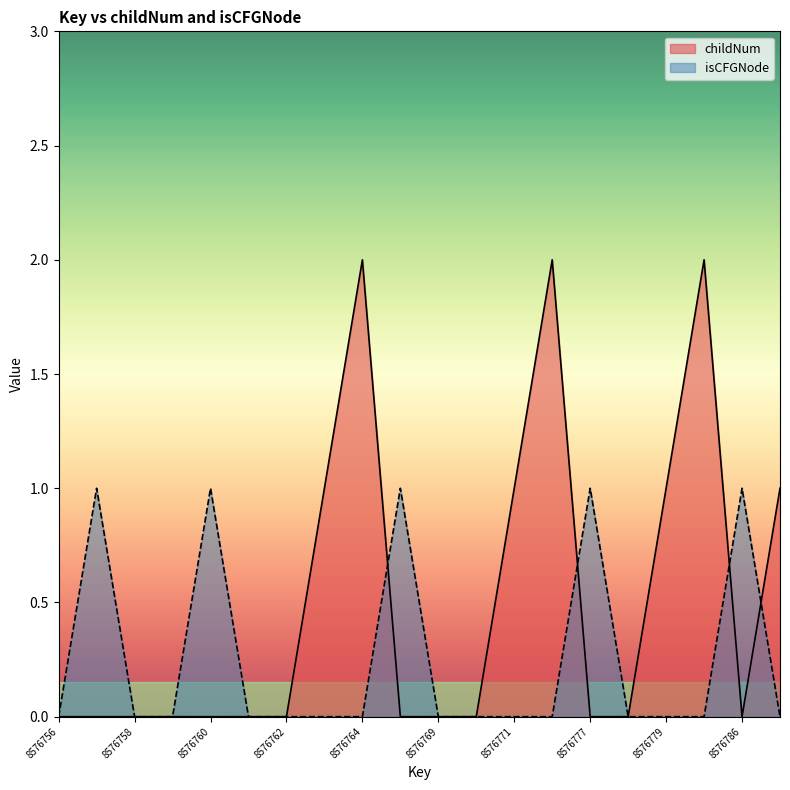

List the series in order of their peak value, highest first.

childNum, isCFGNode